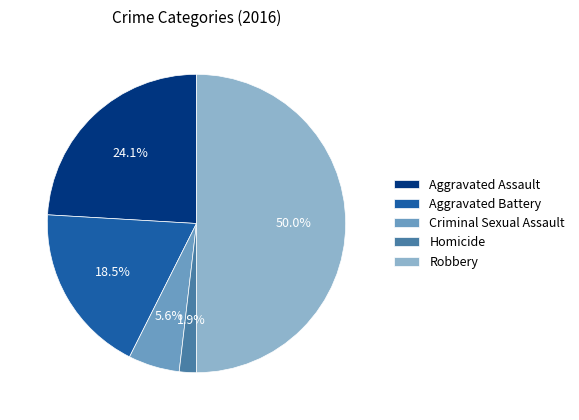

Which category has the smallest portion of the pie?

Homicide